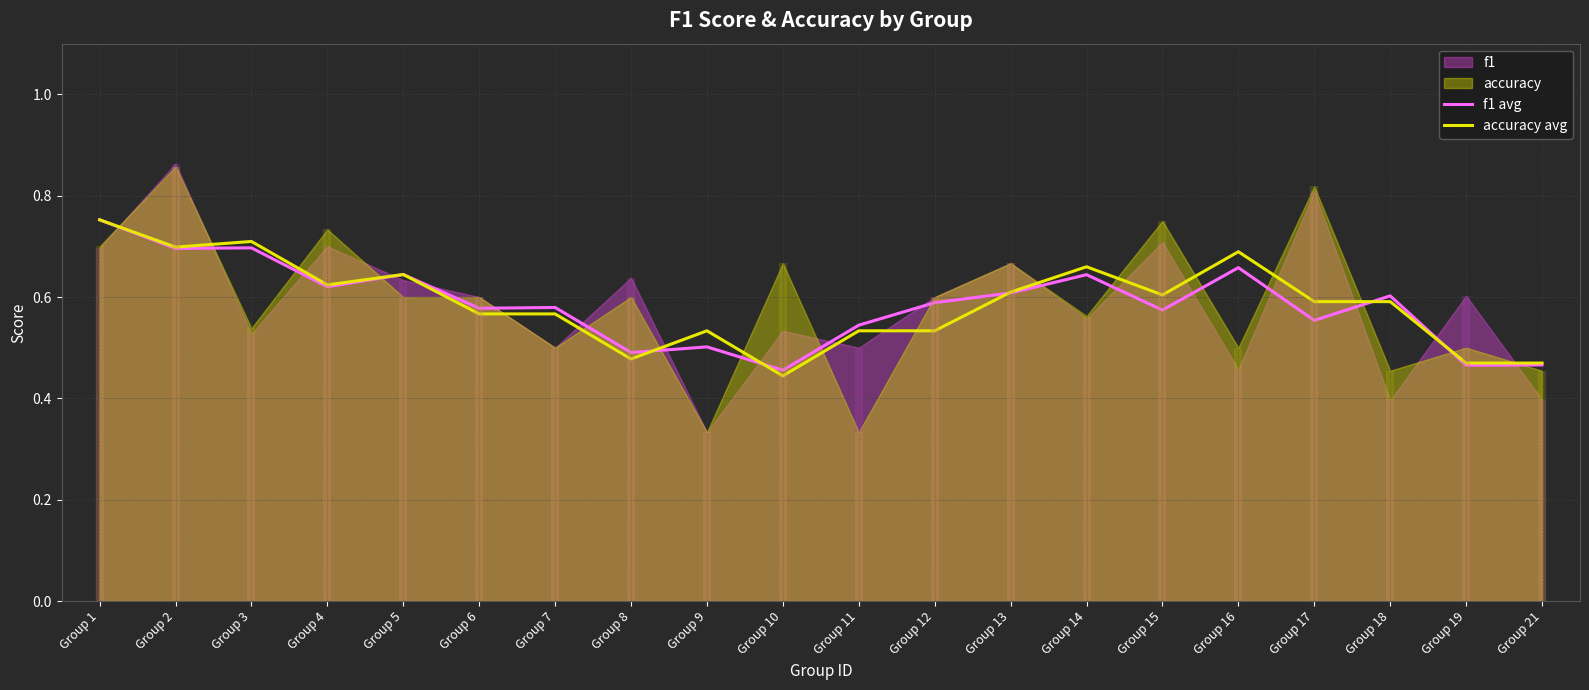

The accuracy avg series shows 0.2 at Group 7. True or false?

False